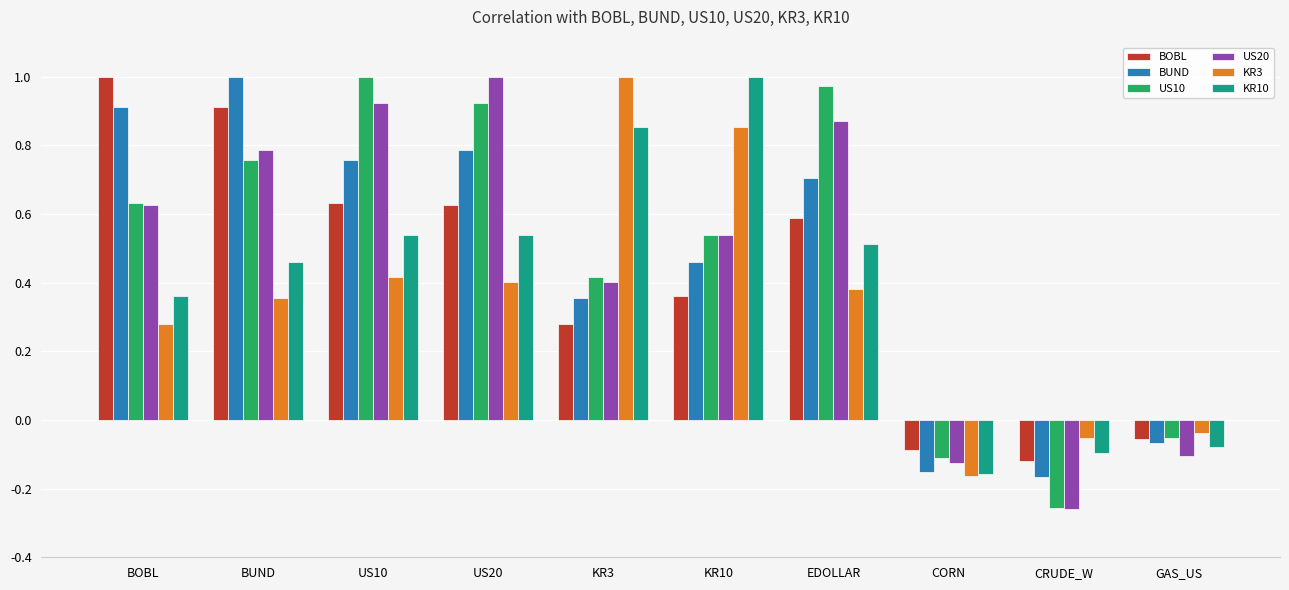

At which label does KR3 first exceed 0?

BOBL